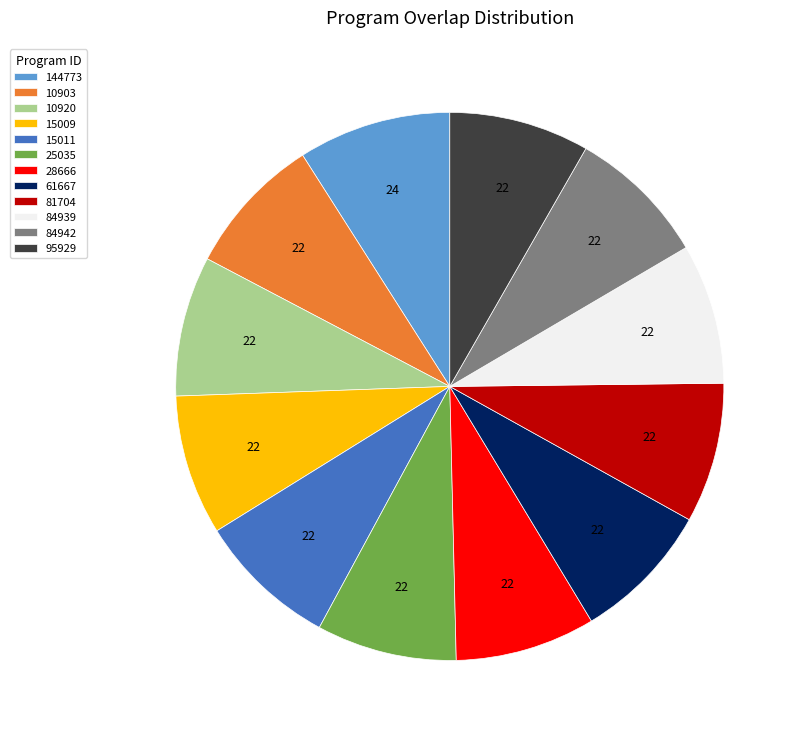

What is the ratio of the value at 25035 to the value at 81704?

1.0